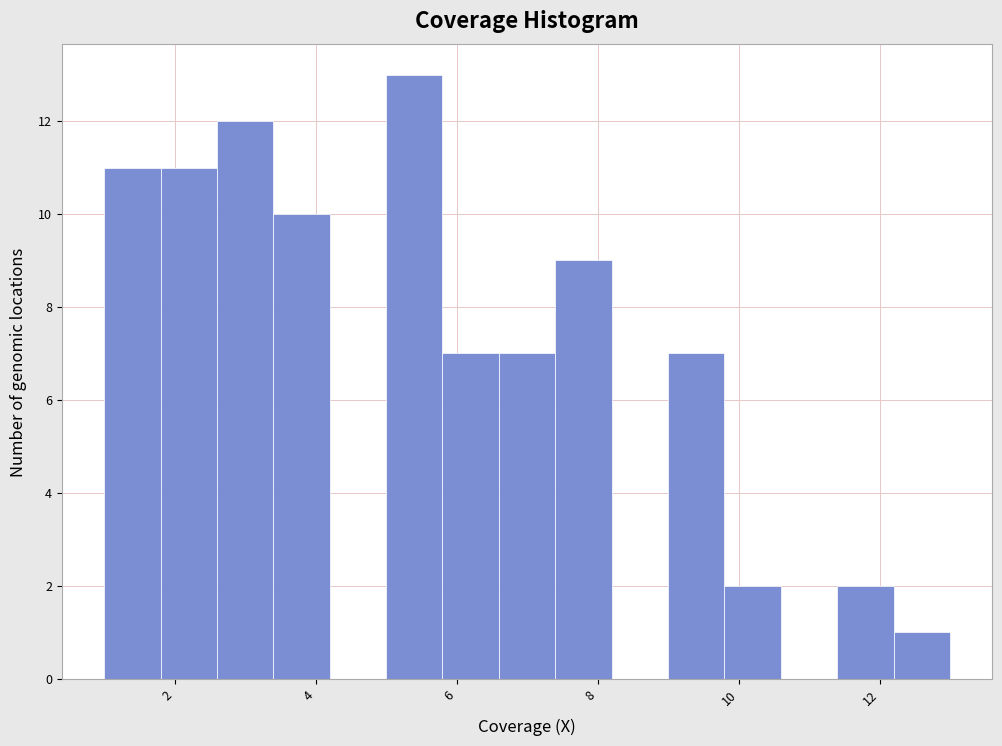

Reading left to right, list every bar in this chart as the range it spans on the x-axis followed by its height. The values are not printed on the chart, so give them approximately, as read against the axis.

1.0 to 1.8: 11
1.8 to 2.6: 11
2.6 to 3.4: 12
3.4 to 4.2: 10
4.2 to 5.0: 0
5.0 to 5.8: 13
5.8 to 6.6: 7
6.6 to 7.4: 7
7.4 to 8.2: 9
8.2 to 9.0: 0
9.0 to 9.8: 7
9.8 to 10.6: 2
10.6 to 11.4: 0
11.4 to 12.2: 2
12.2 to 13.0: 1